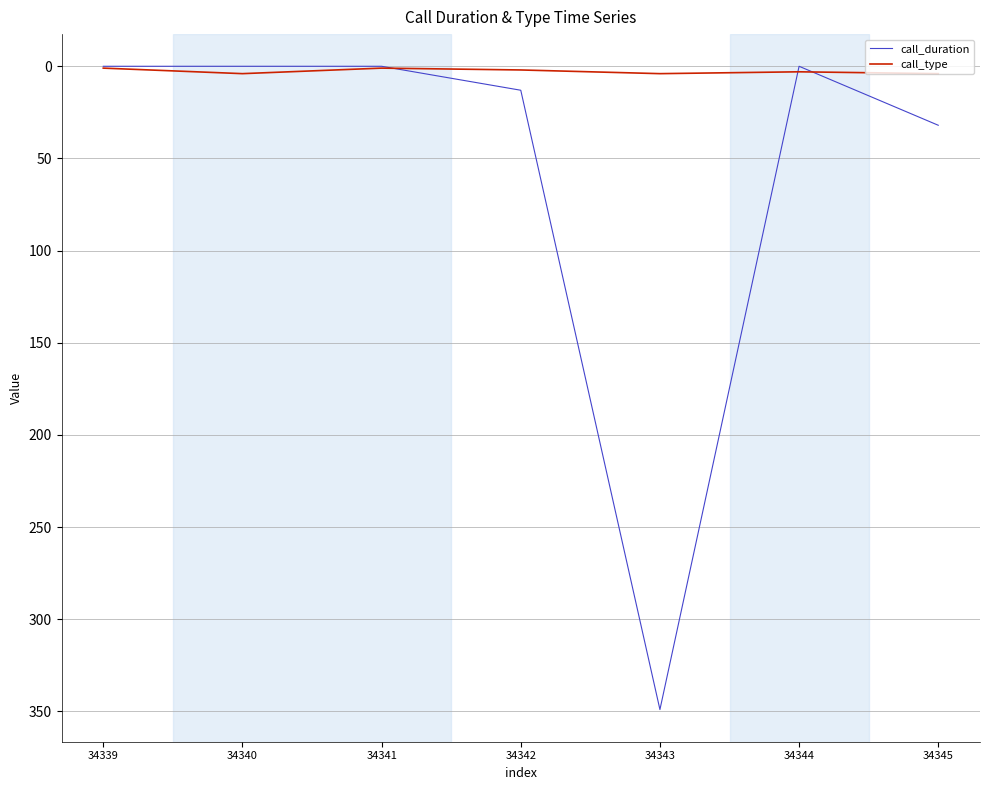

Rank the series by their maximum value, from lowest to highest.

call_type, call_duration